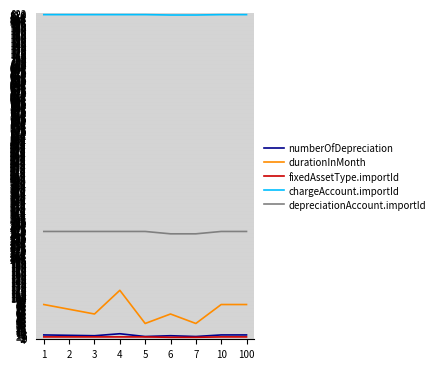

What is the highest value of the durationInMonth series?

120